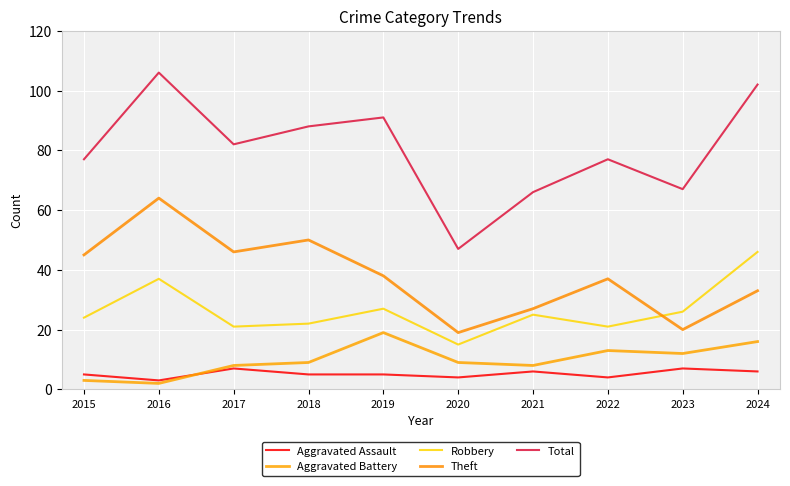

What is the total value across all series at 2020?

94